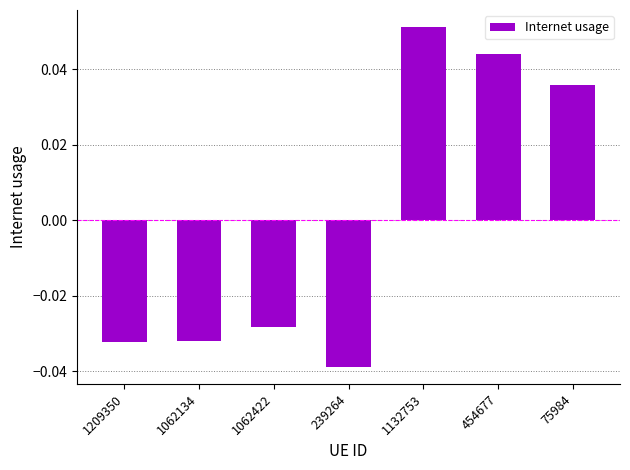

How many values are above zero?

3